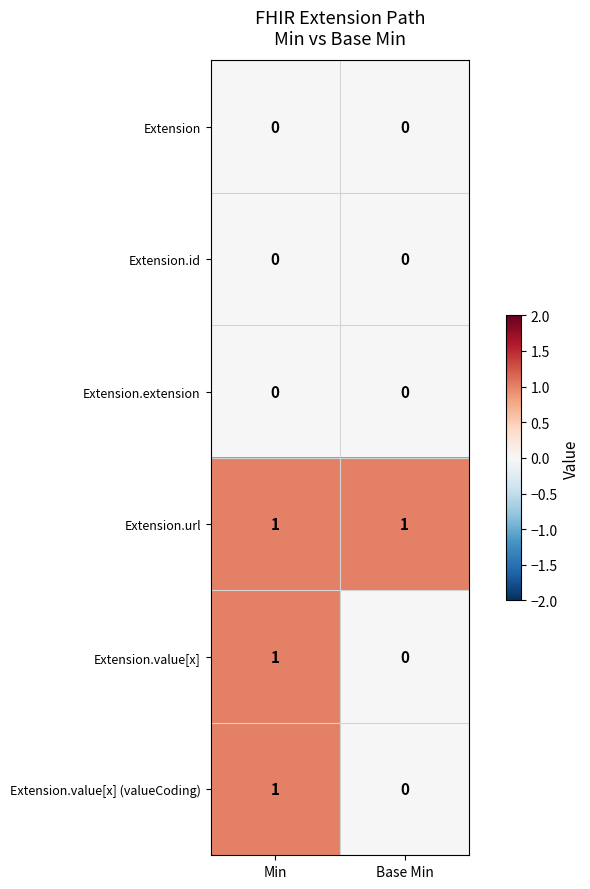

Reading right to left, list all the values displayed in this chart.

Extension: 0	0
Extension.id: 0	0
Extension.extension: 0	0
Extension.url: 1	1
Extension.value[x]: 0	1
Extension.value[x] (valueCoding): 0	1